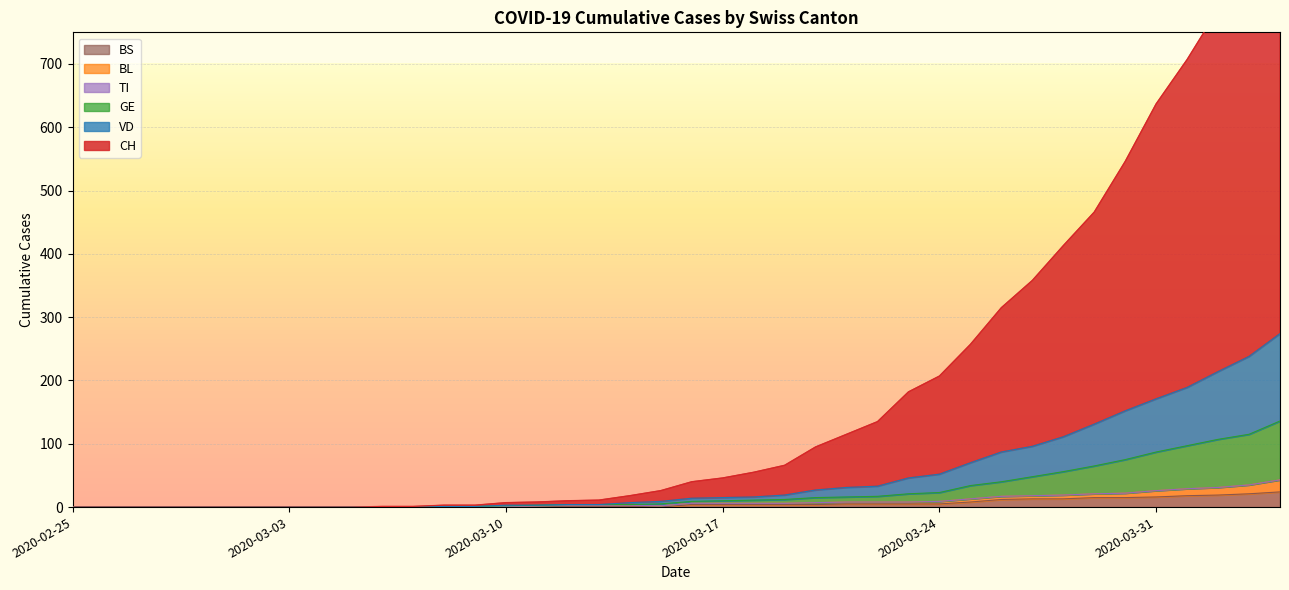

Is the value of BS at 2020-04-02 greater than the value of GE at 2020-03-26?

No